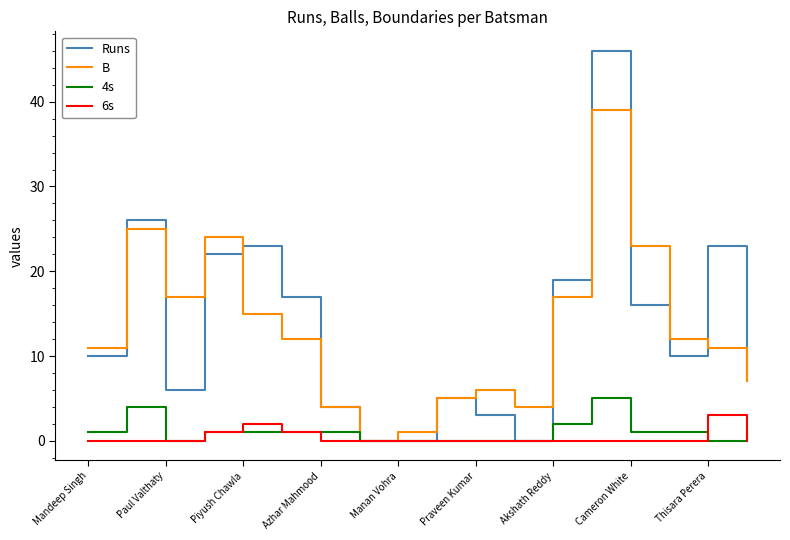

What are all the series names shown in the legend?

Runs, B, 4s, 6s